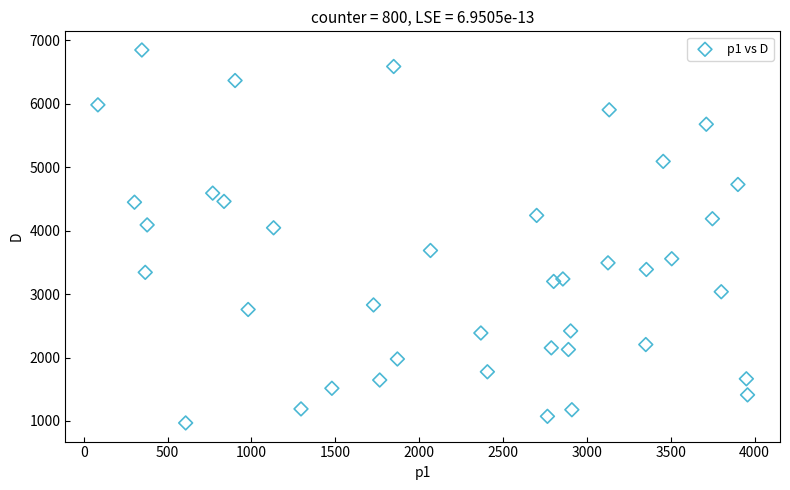

What is the range of X values (max minus min)?

3873.2